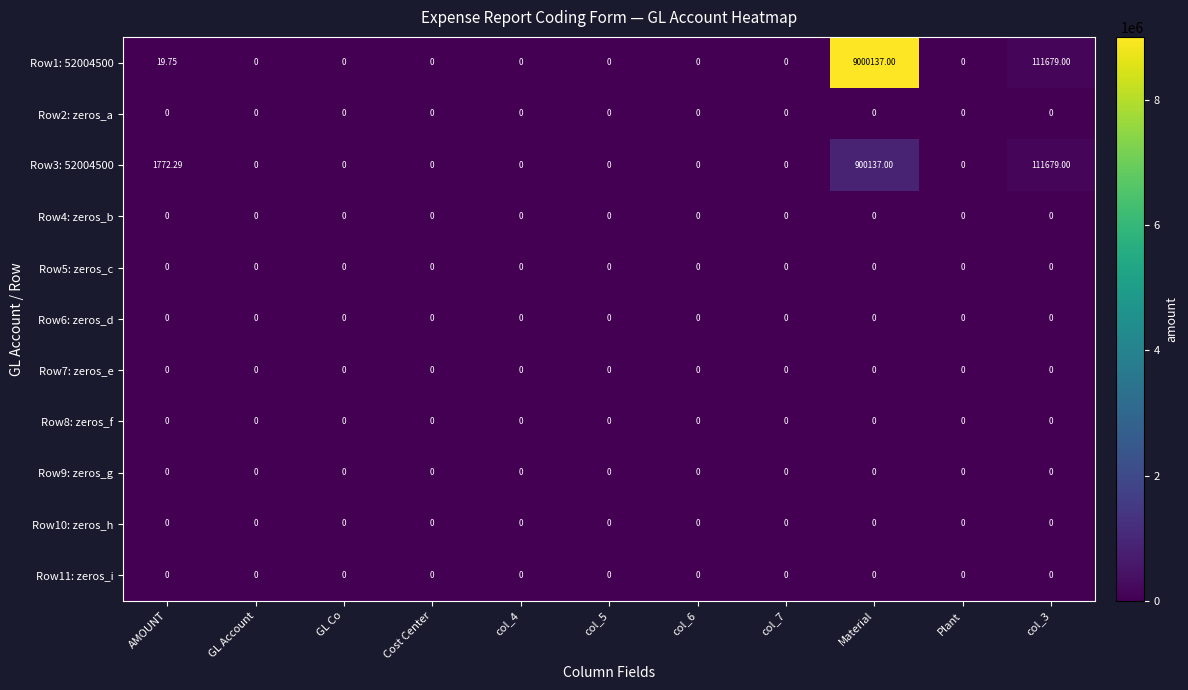

Which series has the largest range (max minus min)?

Row1: 52004500